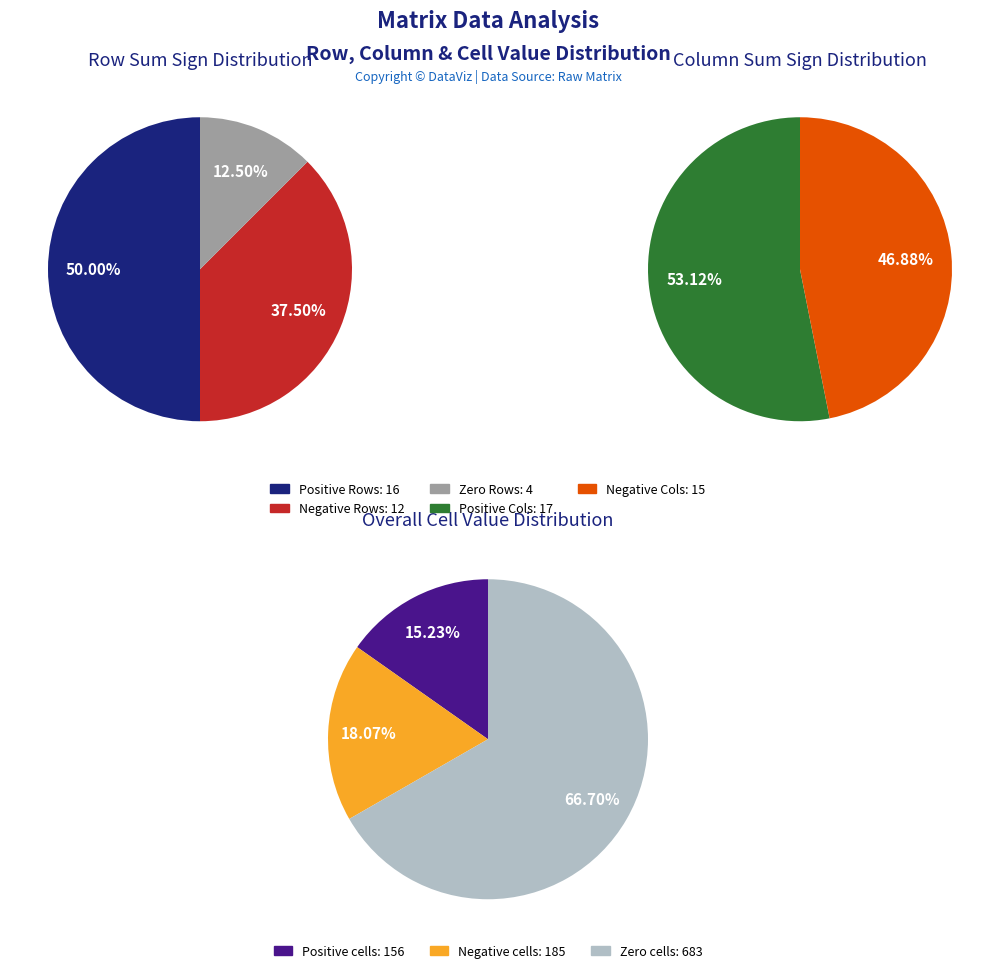

Does 9 account for over 50% of the chart?

No